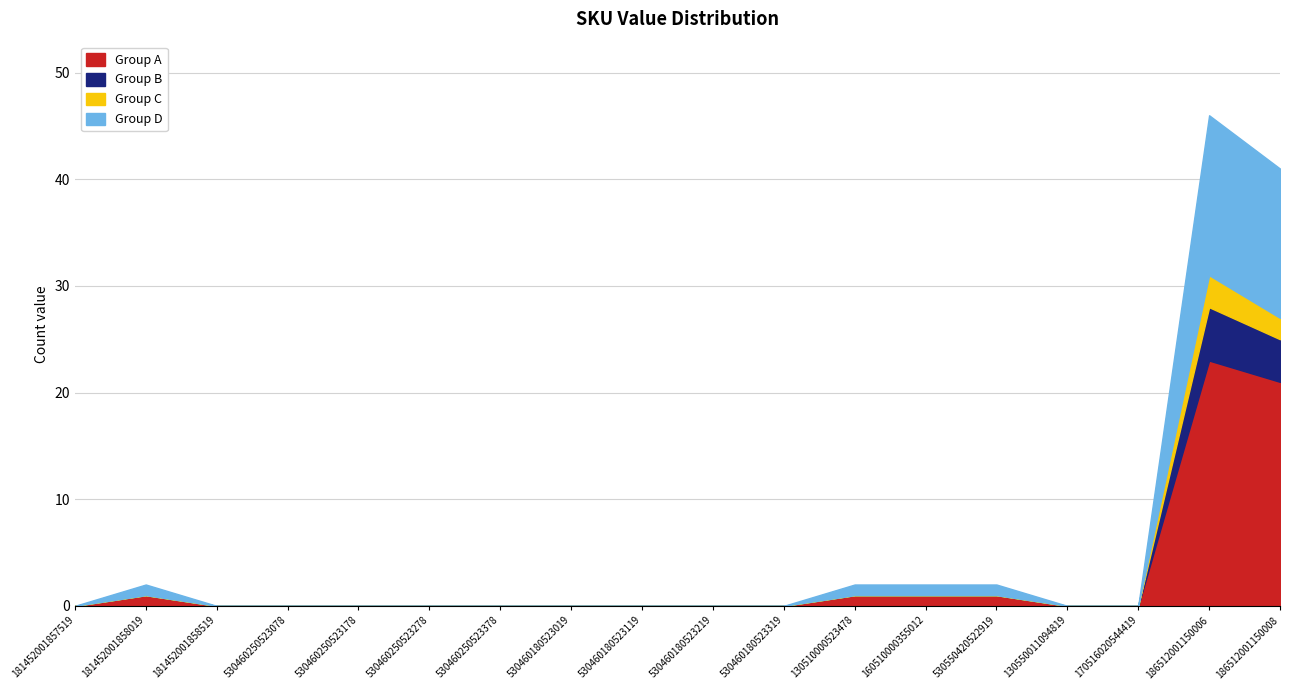

Between 181452001858519 and 530460250523378, which series saw the biggest shift?

Group A